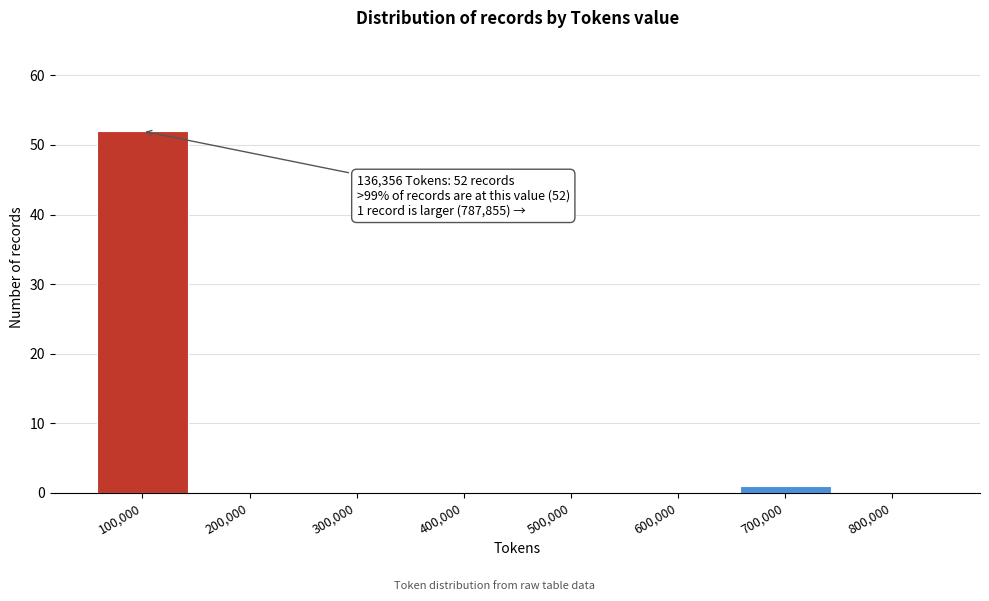

Reading right to left, what are all the values shown in this chart?

800,000=0	700,000=1	600,000=0	500,000=0	400,000=0	300,000=0	200,000=0	100,000=52